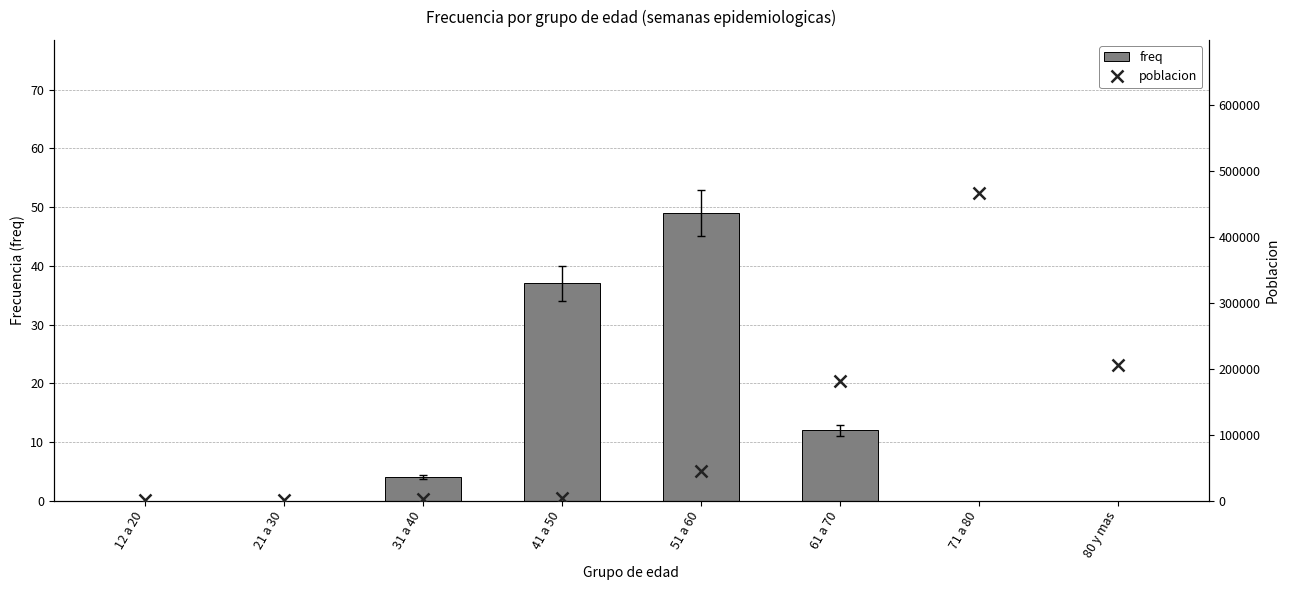

At which category is the sum across all series the highest?

71 a 80